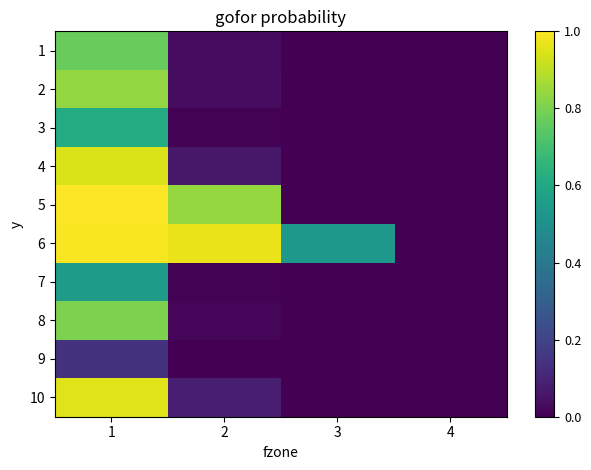

Reading left to right, extract all data points from this chart.

1: 1=0.8	2=0.0	3=0.0	4=0.0
2: 1=0.8	2=0.0	3=0.0	4=0.0
3: 1=0.6	2=0.0	3=0.0	4=0.0
4: 1=0.9	2=0.1	3=0.0	4=0.0
5: 1=1.0	2=0.8	3=0.0	4=0.0
6: 1=1.0	2=1.0	3=0.5	4=0.0
7: 1=0.5	2=0.0	3=0.0	4=0.0
8: 1=0.8	2=0.0	3=0.0	4=0.0
9: 1=0.1	2=0.0	3=0.0	4=0.0
10: 1=1.0	2=0.1	3=0.0	4=0.0